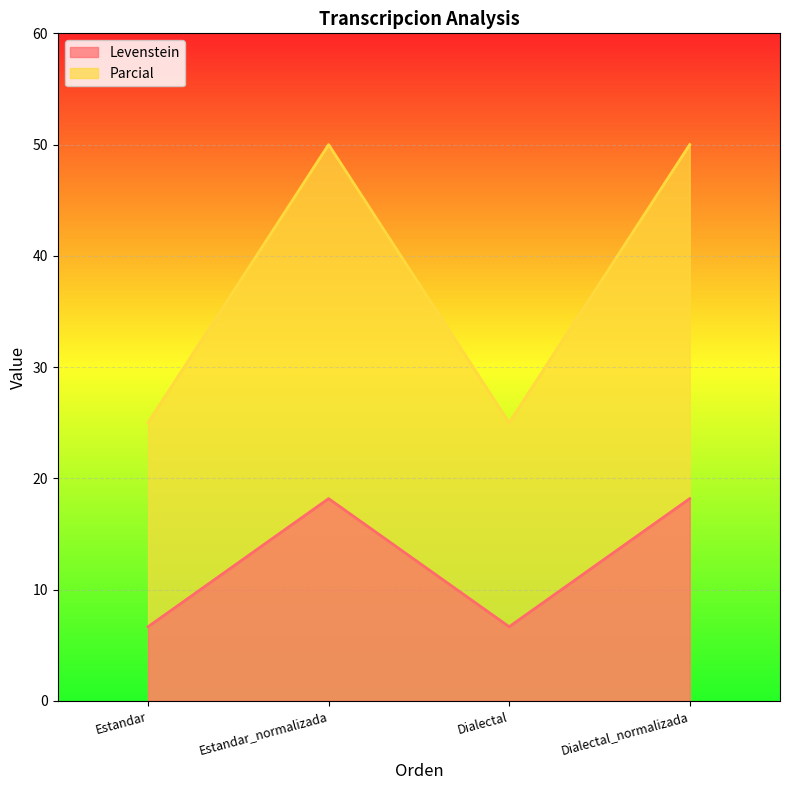

What is the value of the Levenstein point at the 2nd from the left?

18.2